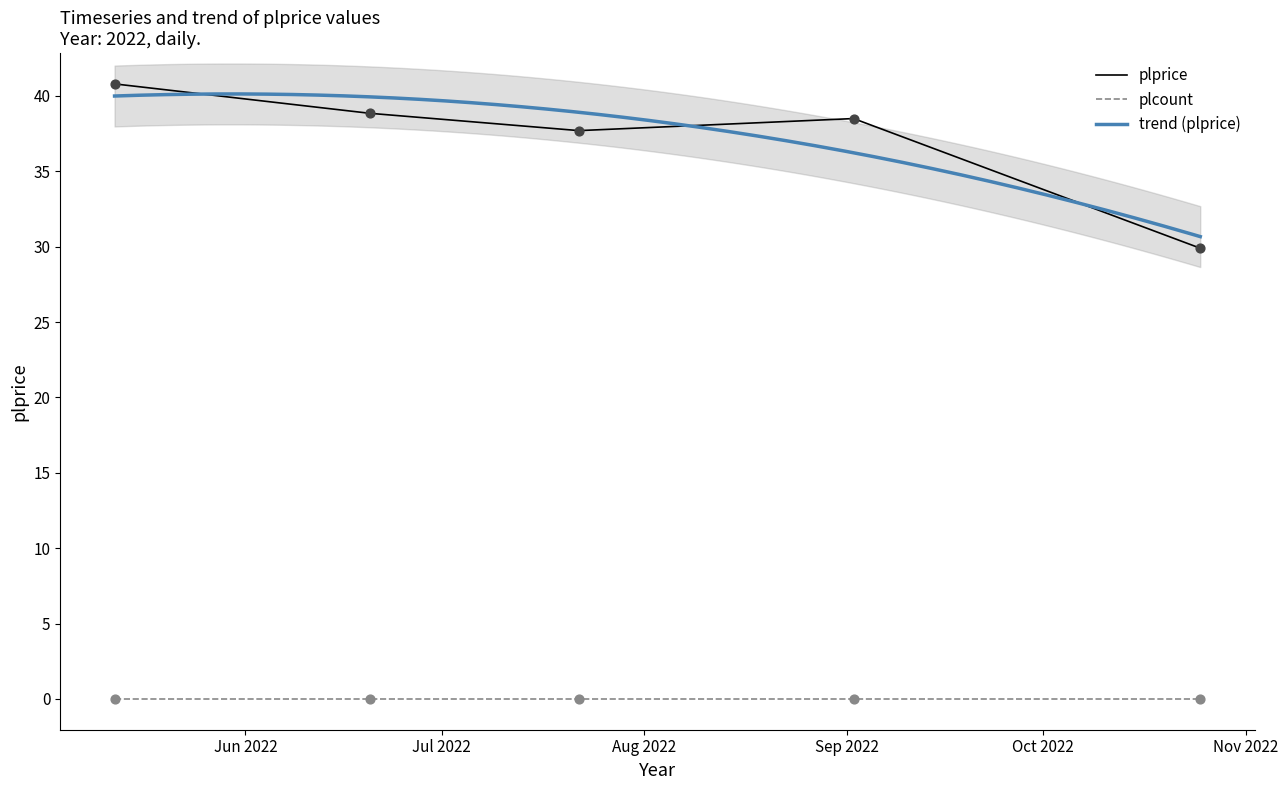

What is the ratio of the value at 2022-06-20 to the value at 2022-09-02?

1.0